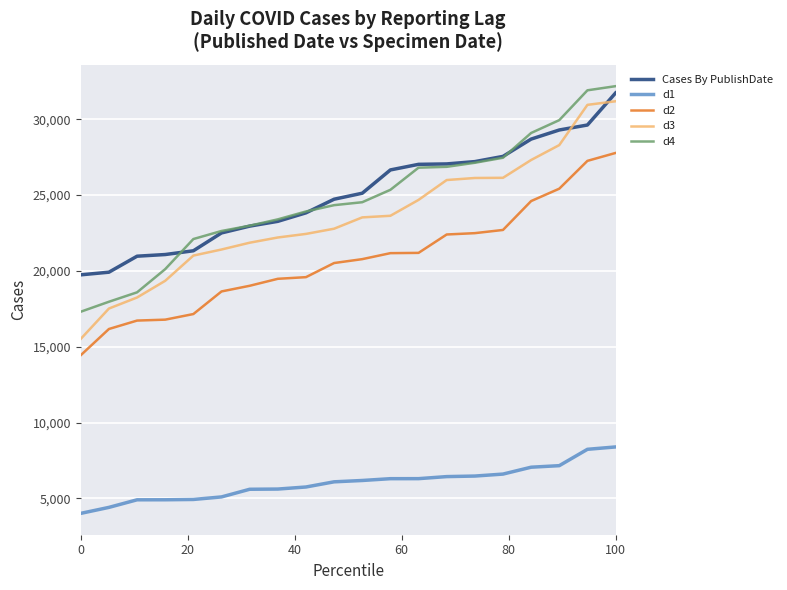

What is the maximum value for d2?

27772